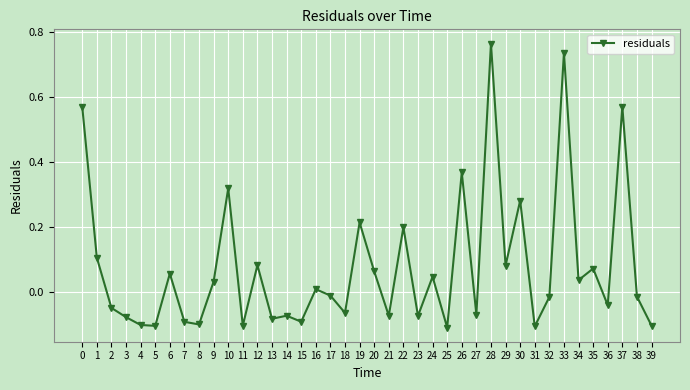

What is the change in value from 6 to 8?

-0.2